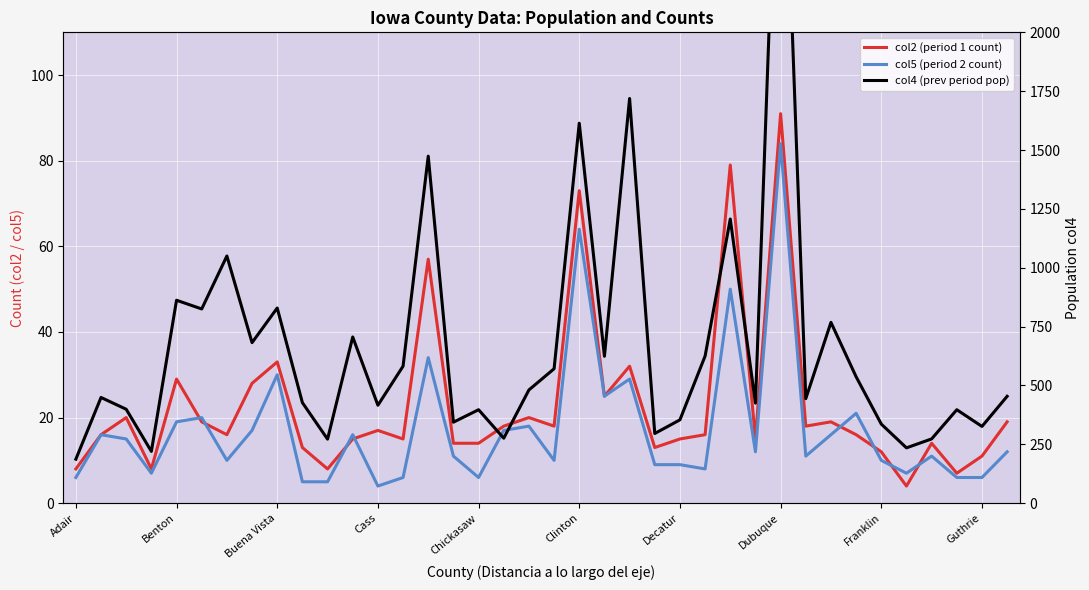

Is the value of col5 (period 2 count) at 24 greater than the value of col2 (period 1 count) at Decatur?

No